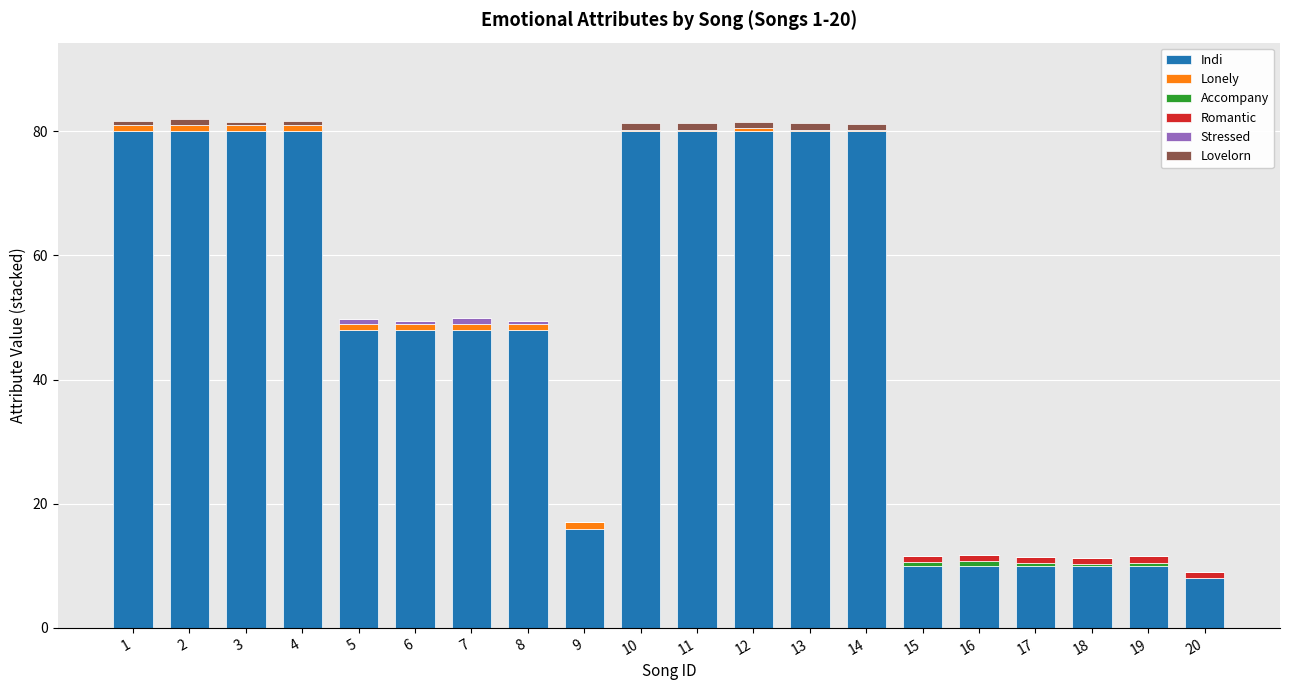

True or false: Indi has a value of 10.0 at 19.

True